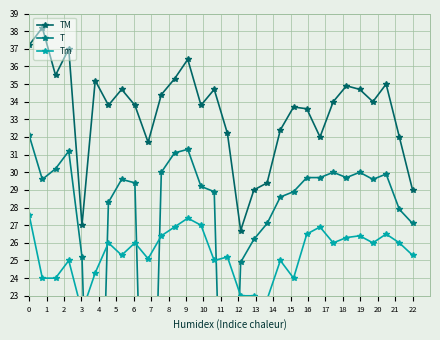

What is the maximum value for TM?

38.2